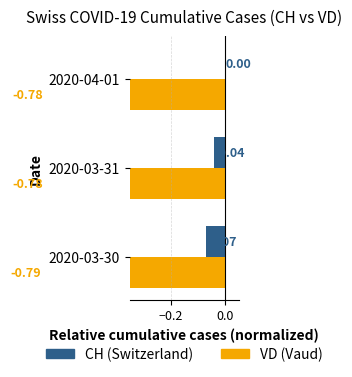

Are the bars horizontal?

Yes